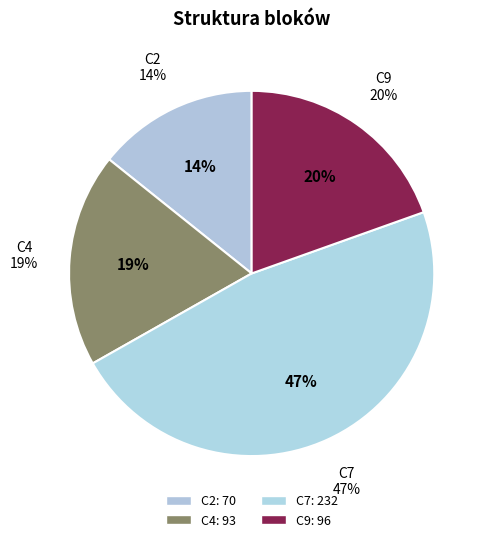

Do C4 and C2 together represent more than half of the pie?

No